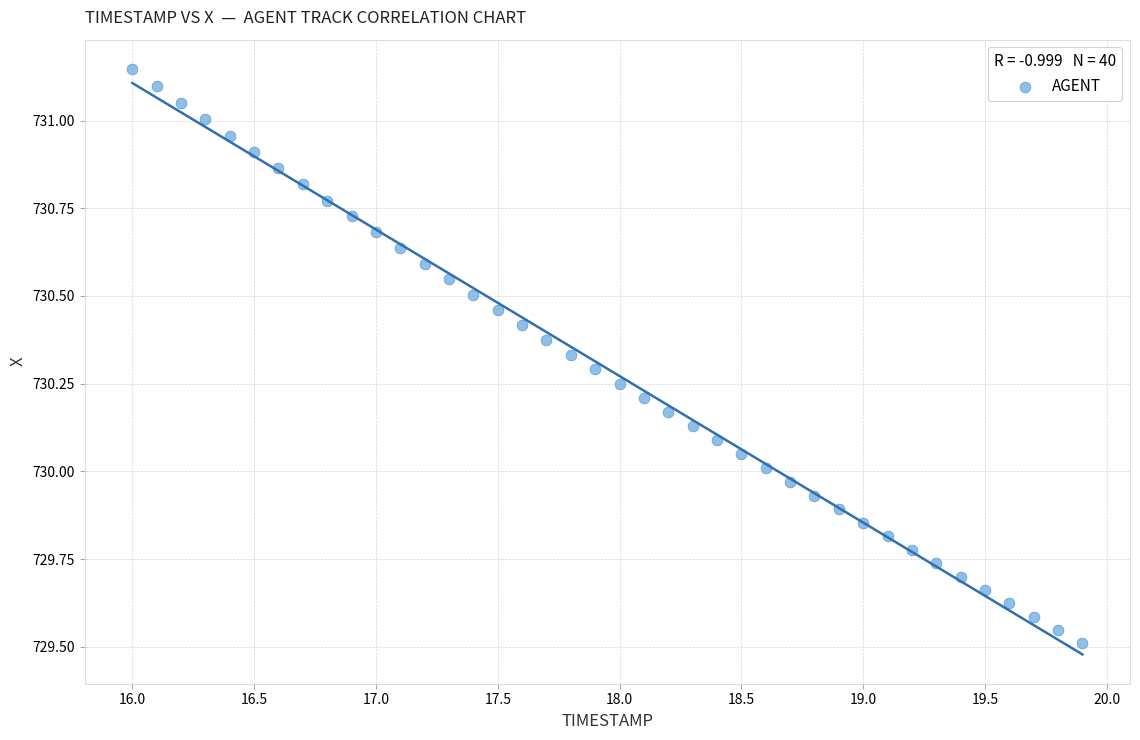

What is the range of X values (max minus min)?

3.9